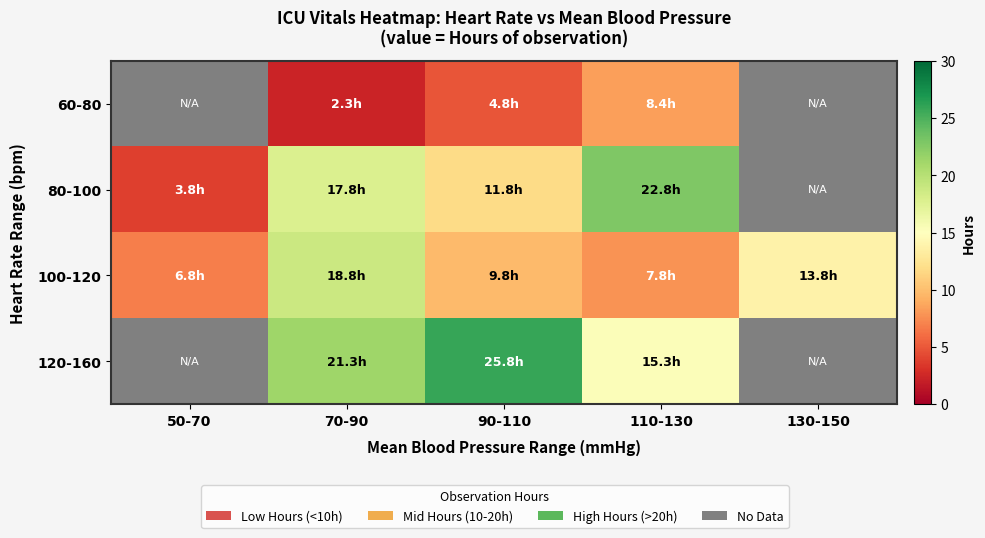

At 90-110, list the series in order from smallest to largest.

60-80, 100-120, 80-100, 120-160